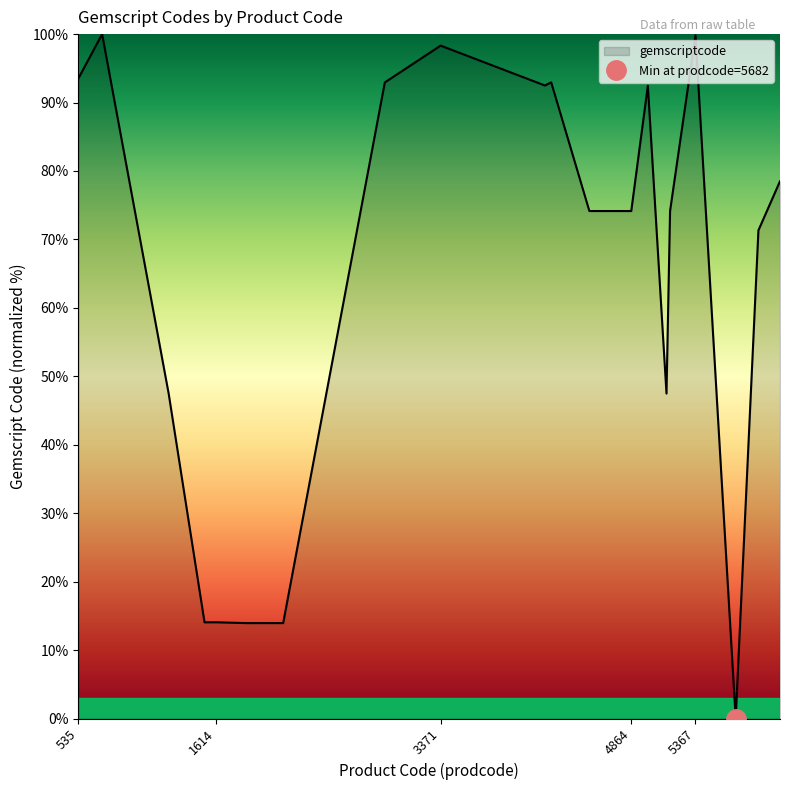

What is the maximum value shown in the chart?

100.0